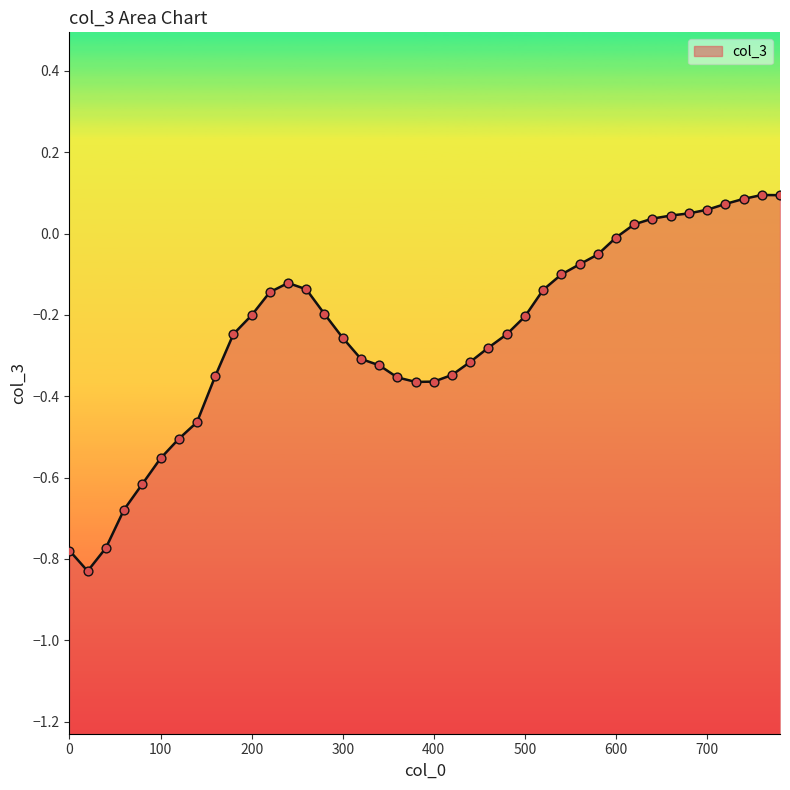

Which has a higher value, 500 or 480?

500